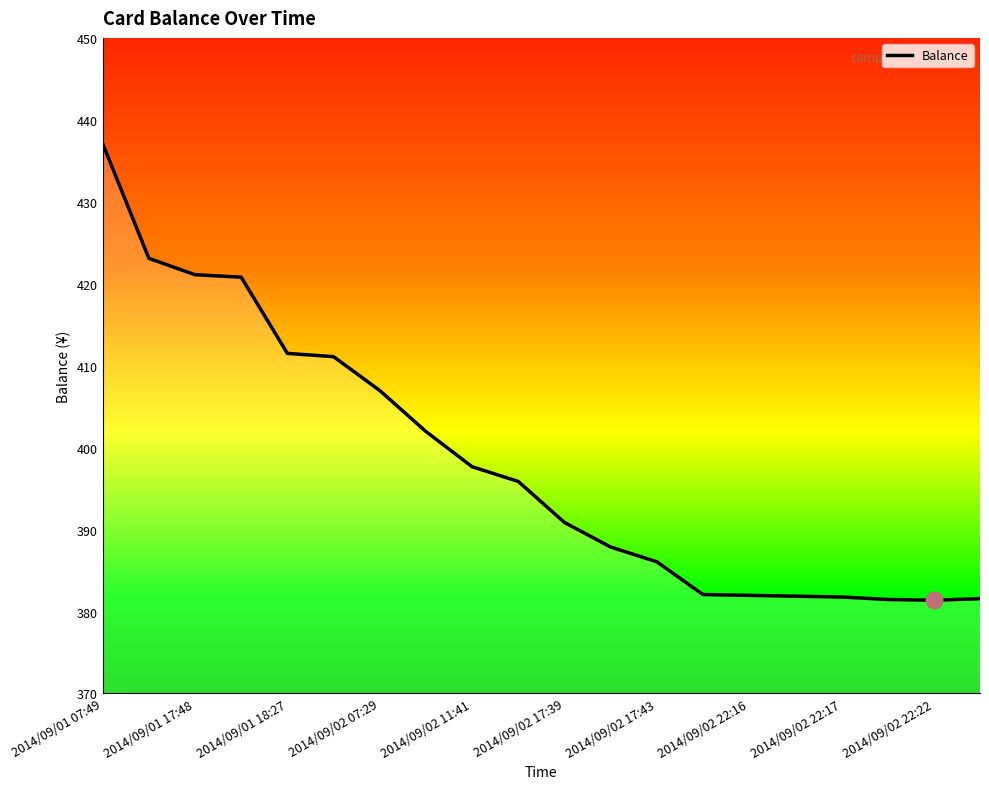

What is the smallest value displayed?

381.4